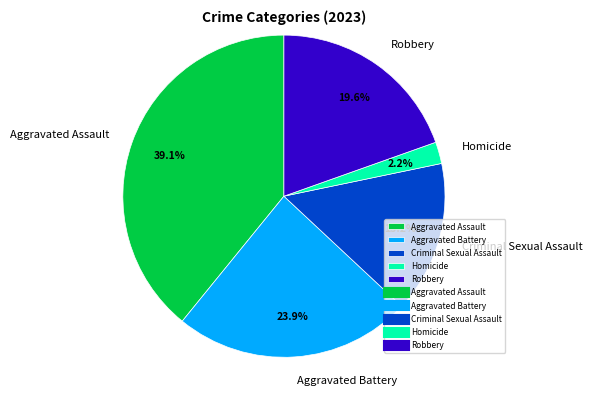

The Aggravated Assault slice represents 39% of the pie. True or false?

True